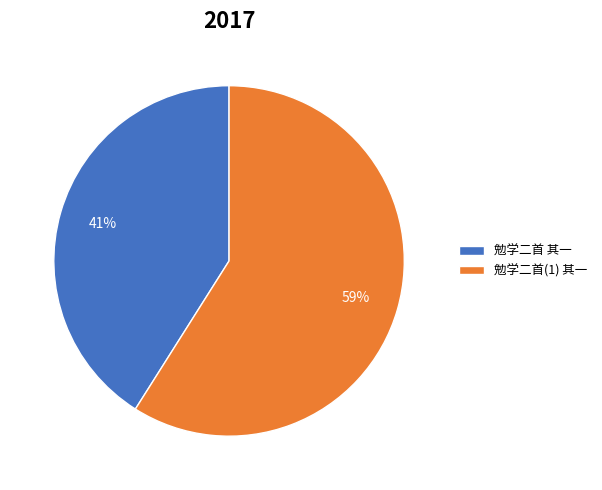

Is it true that 勉学二首 其一 is 41% of the pie?

True